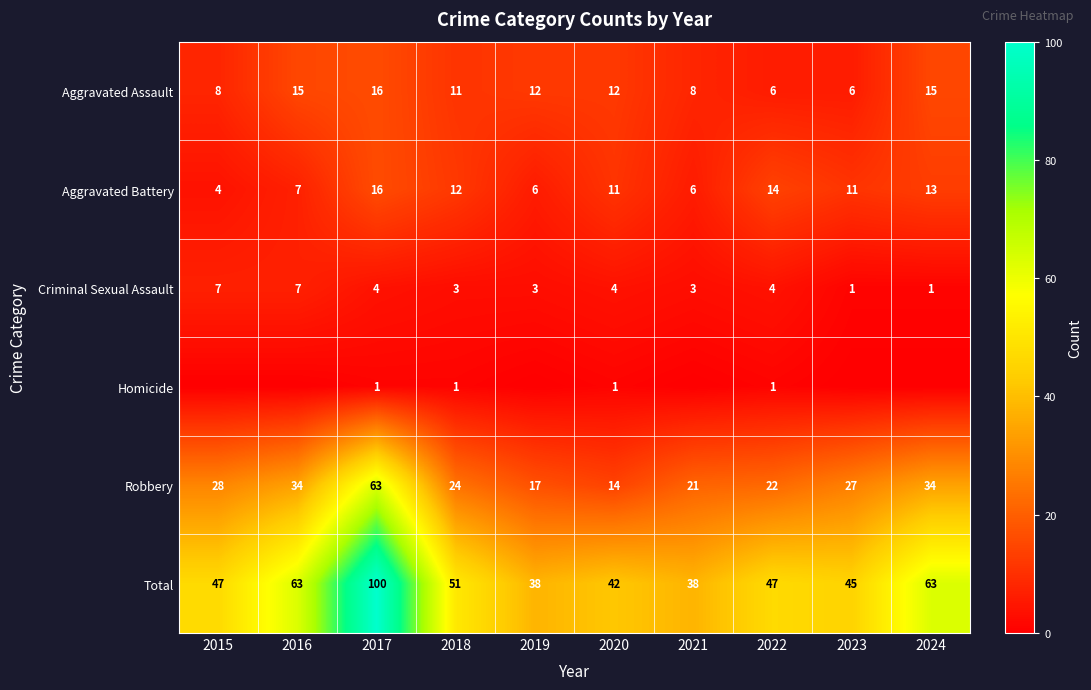

What value does the Total series have at 2020, to the nearest 5?

40